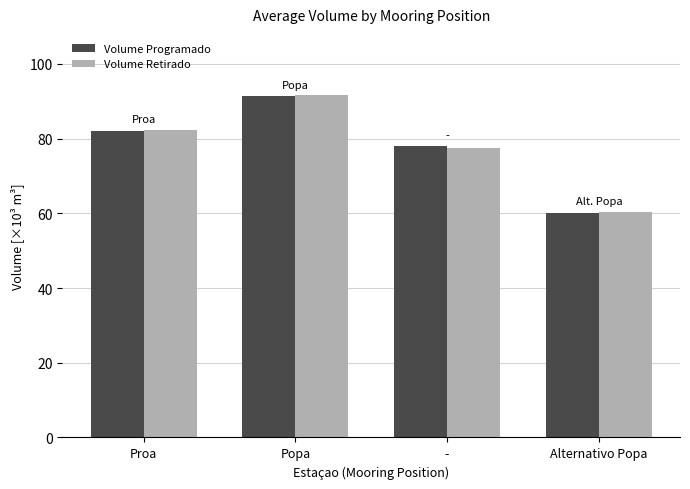

List the labels in order of Volume Retirado value, smallest first.

Alternativo Popa, -, Proa, Popa